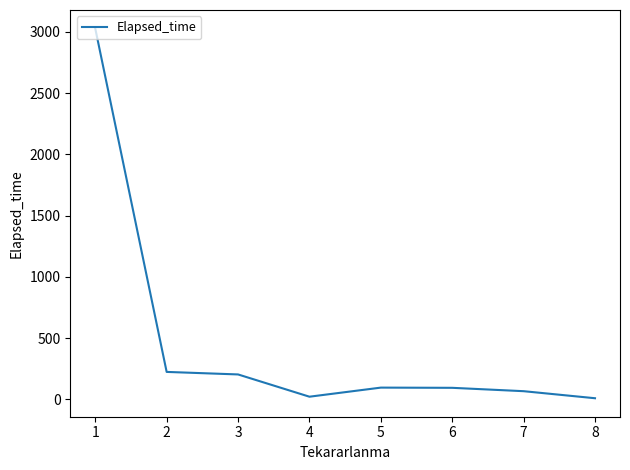

What is the sum of the values at 2 and 7?

292.3